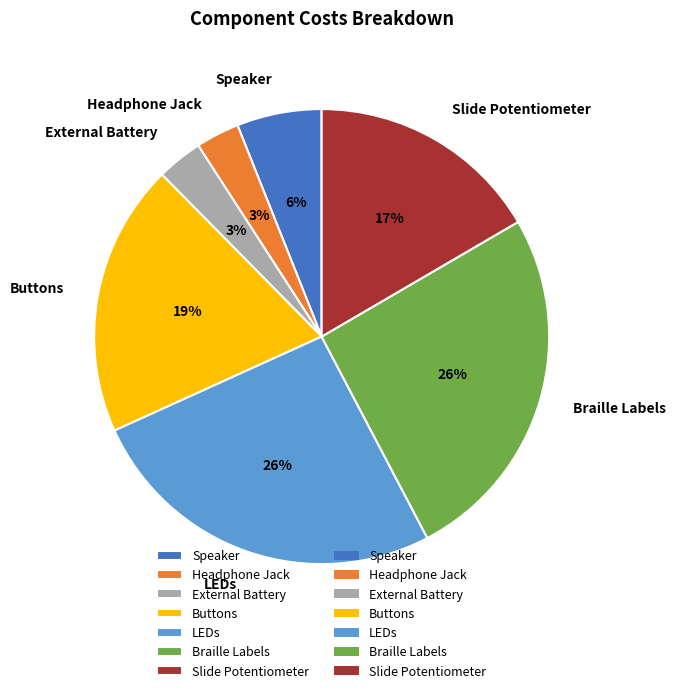

Is Slide Potentiometer the majority of the pie?

No